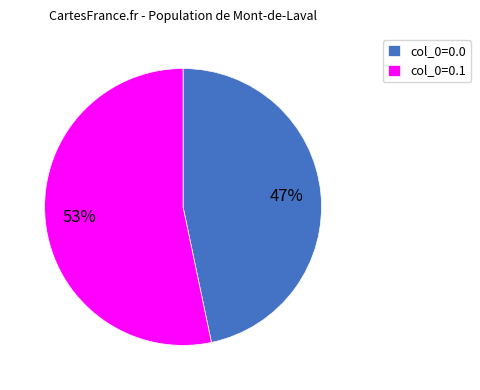

What is the majority slice?

col_0=0.1